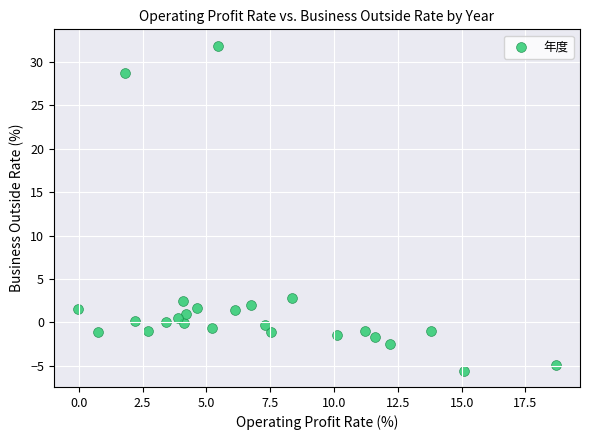

What is the range of X values (max minus min)?

18.7